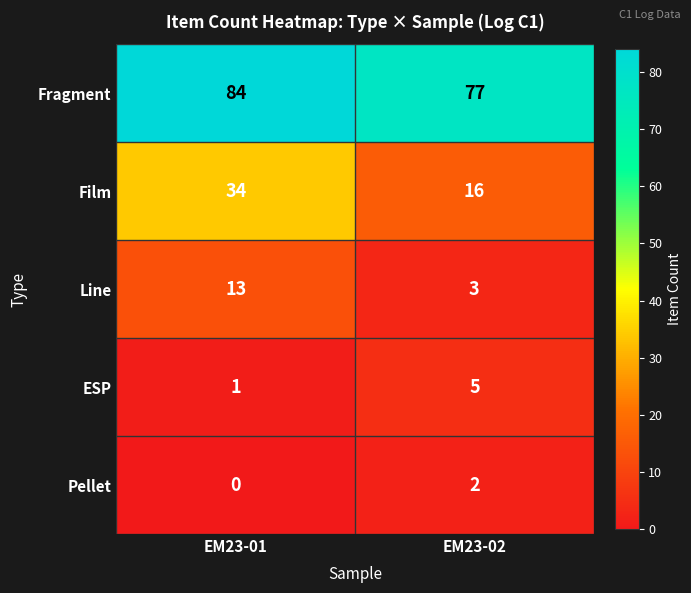

List the labels in order of ESP value, smallest first.

EM23-01, EM23-02